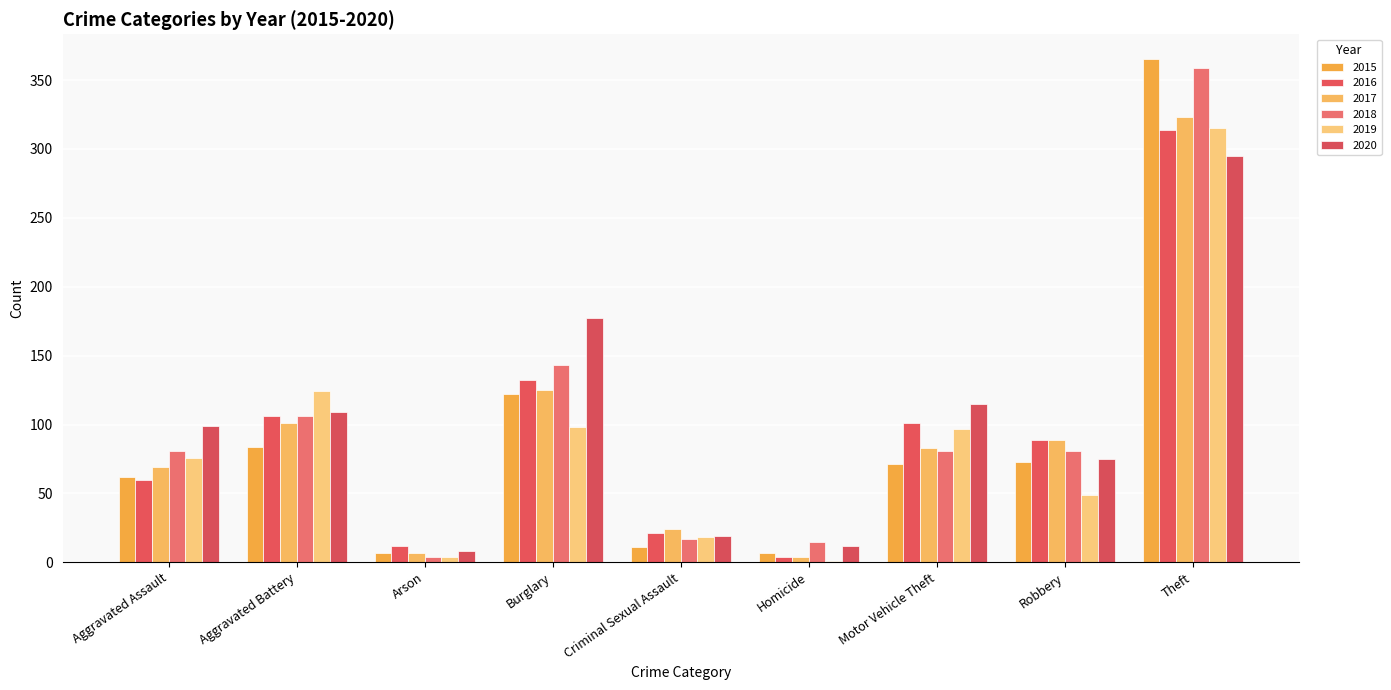

Rank the categories by 2016 value from highest to lowest.

Theft, Burglary, Aggravated Battery, Motor Vehicle Theft, Robbery, Aggravated Assault, Criminal Sexual Assault, Arson, Homicide